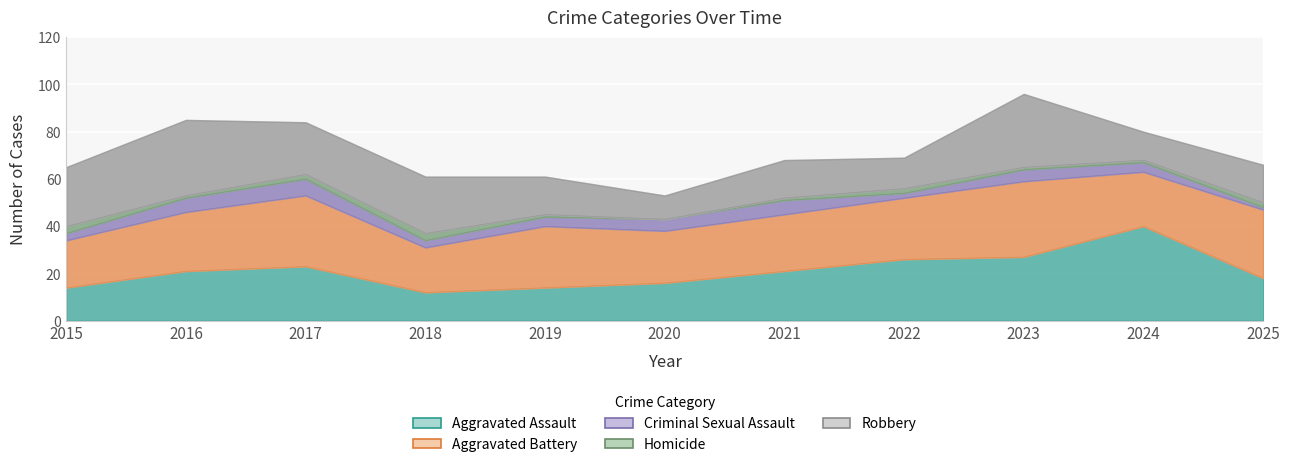

Between 2016 and 2018, which series saw the biggest shift?

Aggravated Assault